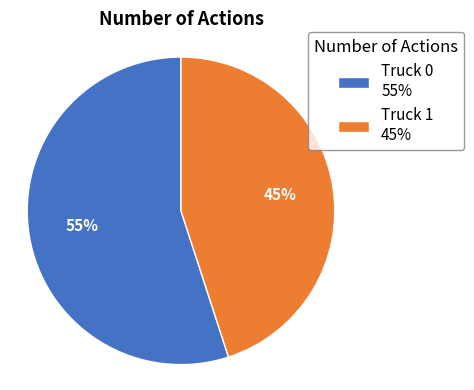

How many segments does this pie chart have?

2